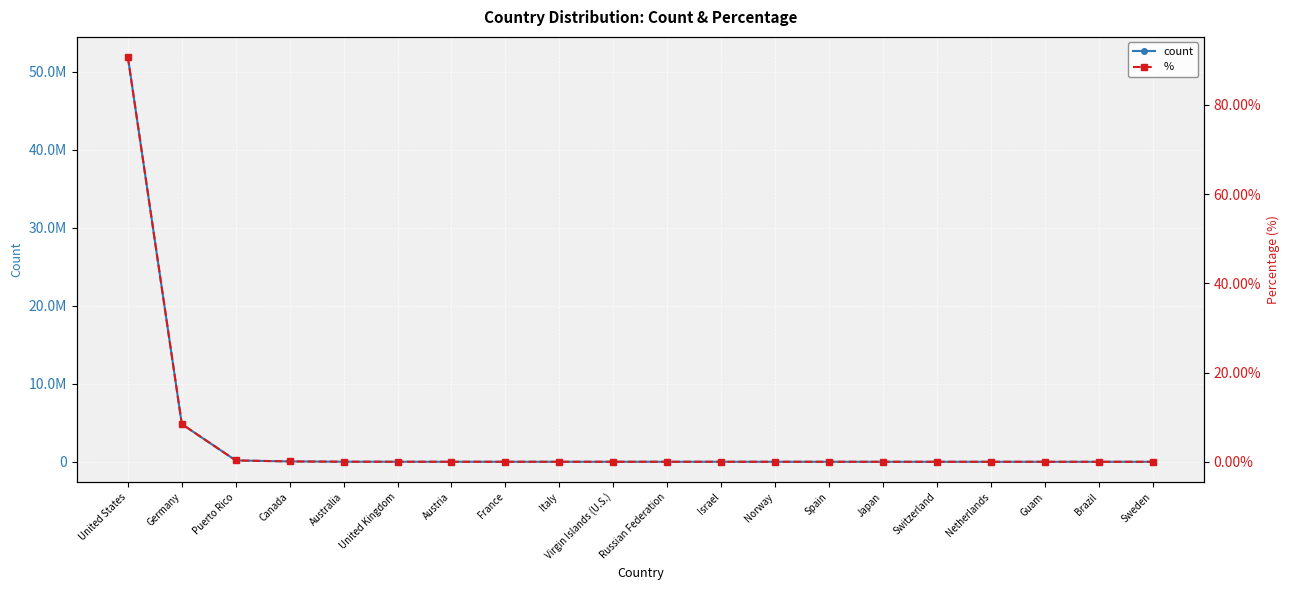

The count series shows 67474.2 at Canada. True or false?

False